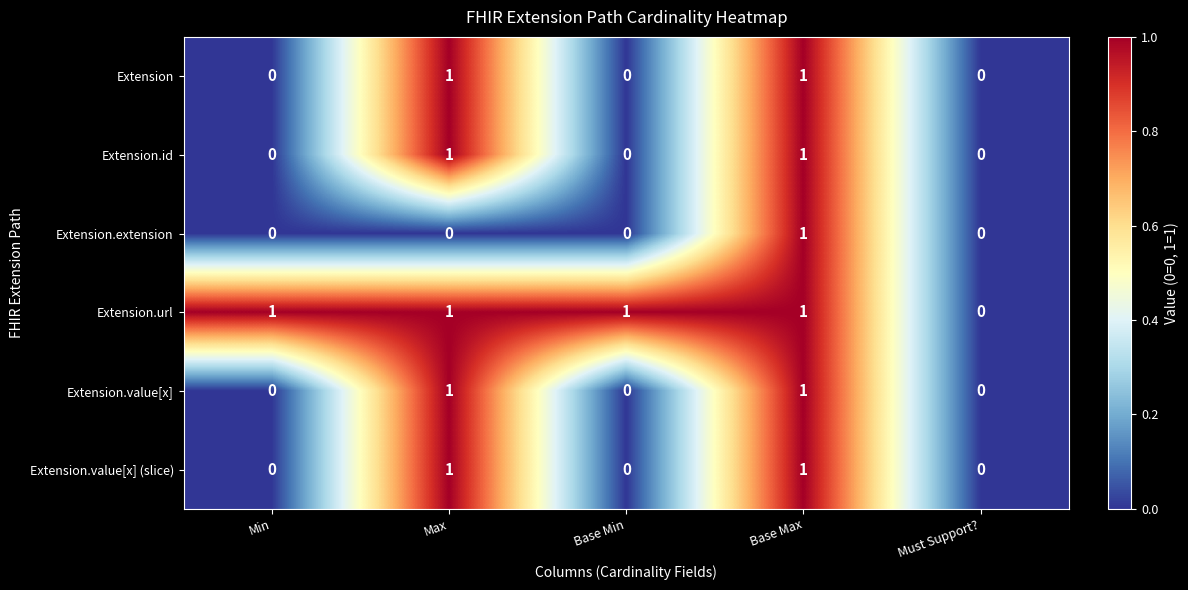

How many Extension.url values are between 1 and 2?

4